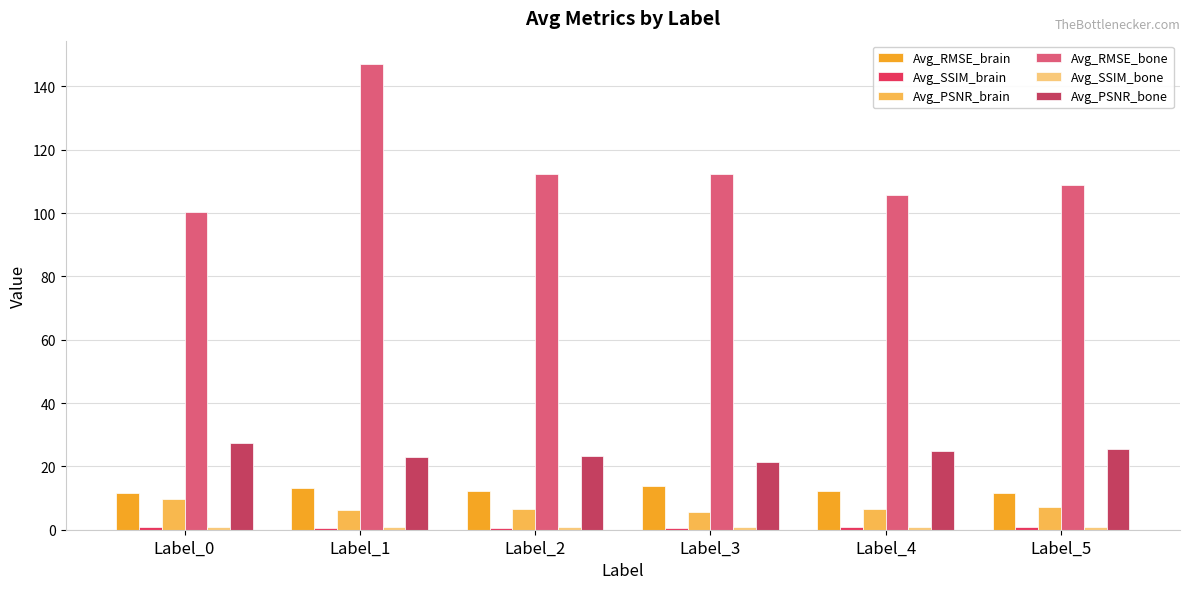

Between Label_1 and Label_5, which series saw the biggest shift?

Avg_RMSE_bone